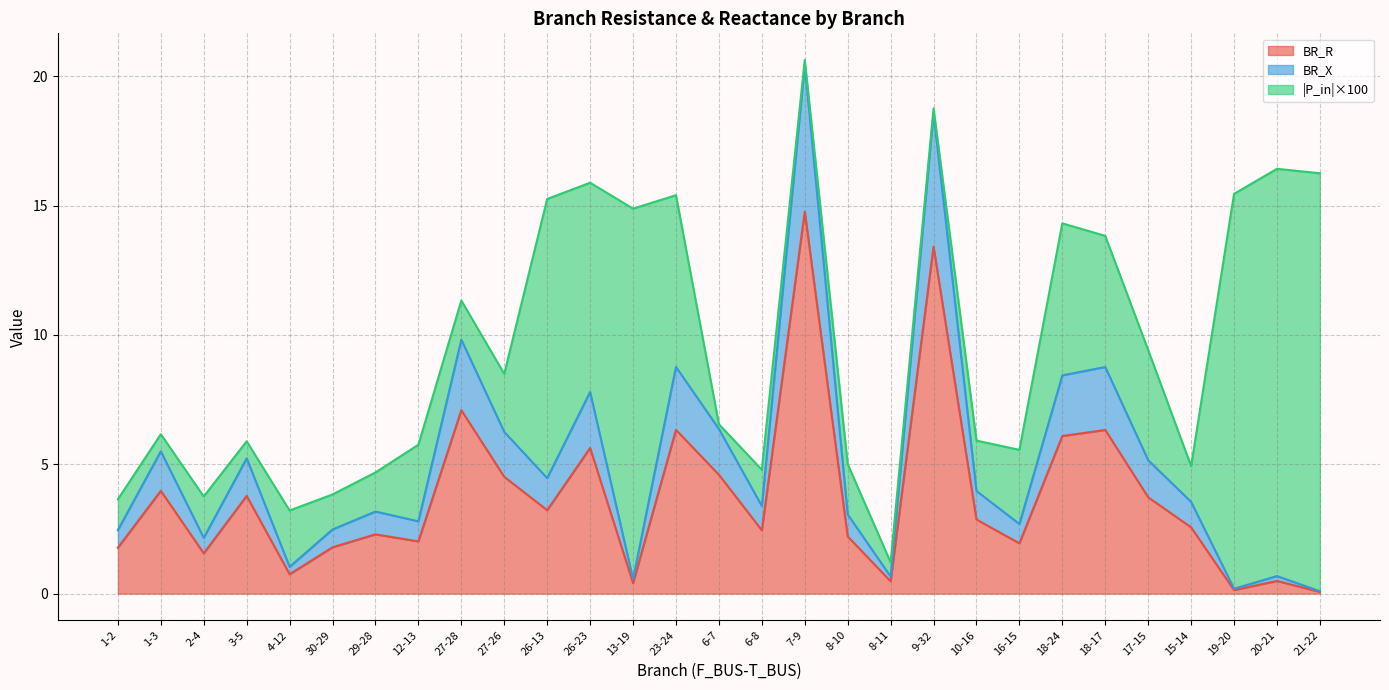

True or false: BR_X and BR_R cross at least once.

False